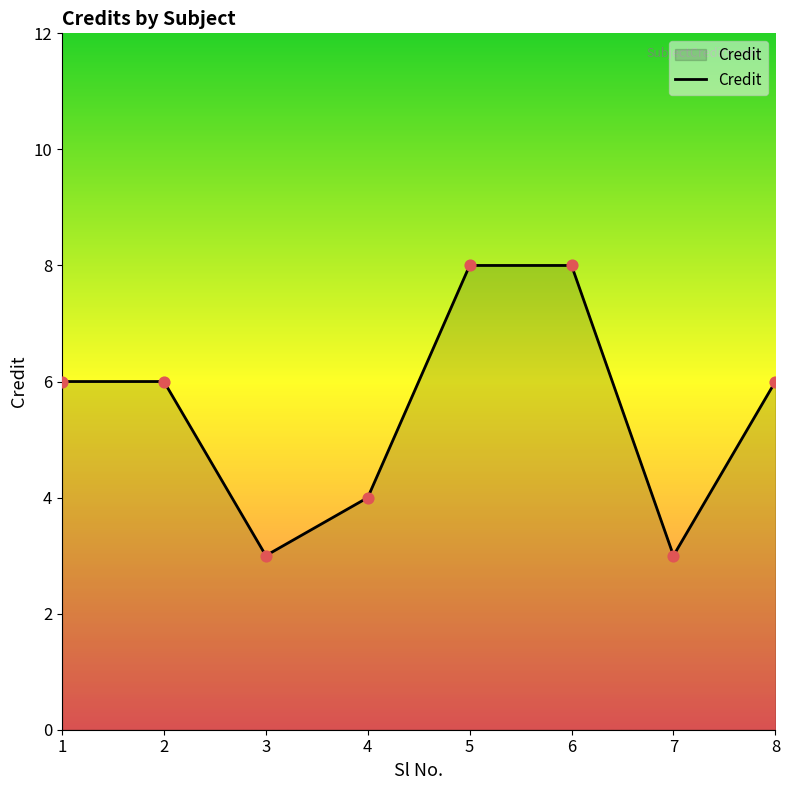

Which has a higher value, 1 or 7?

1